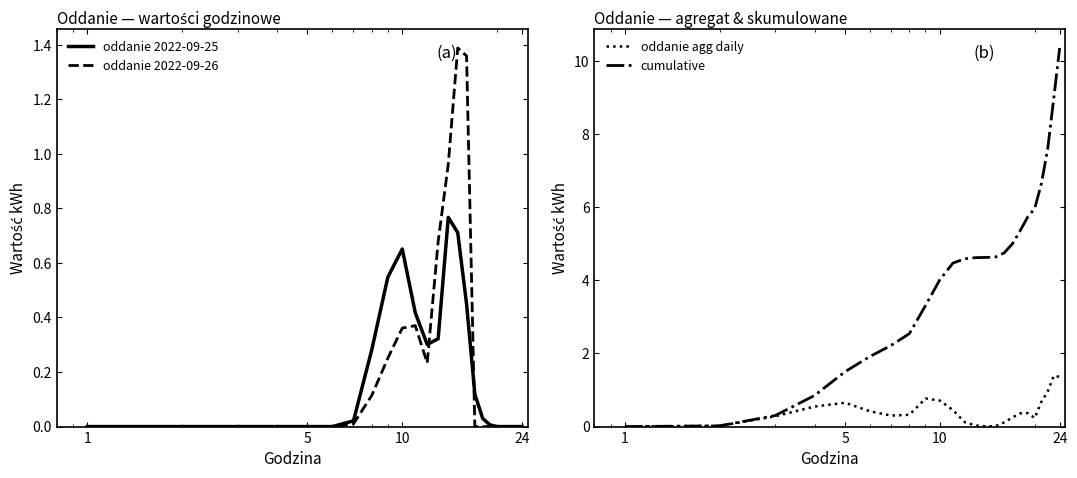

At which label is oddanie agg daily closest to 0?

1